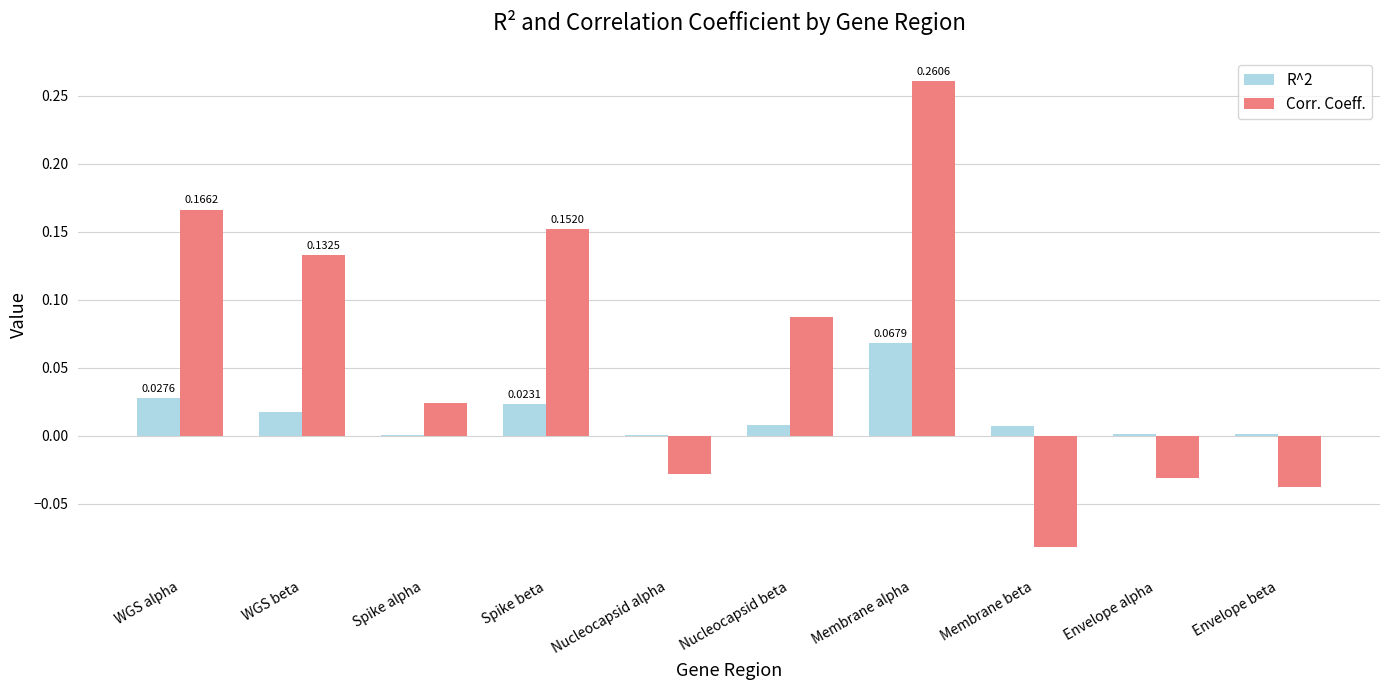

At which label does R^2 reach its peak?

Membrane alpha